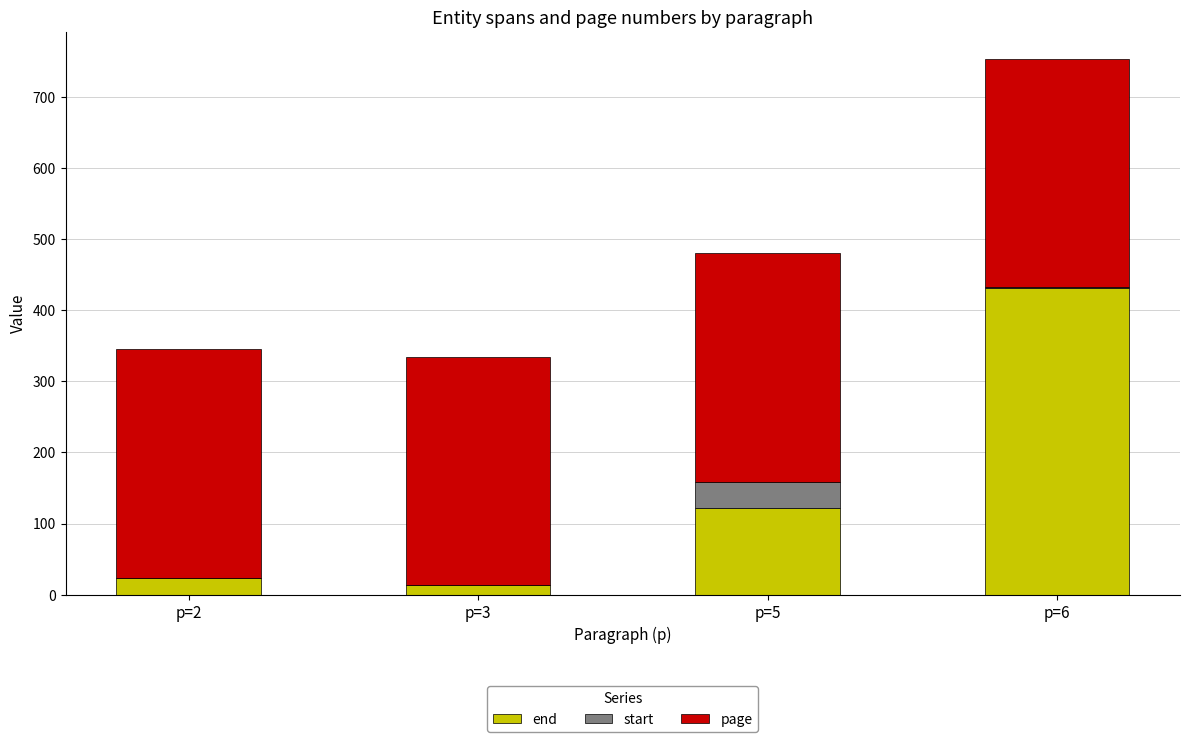

Is it true that end equals 14 at p=3?

True